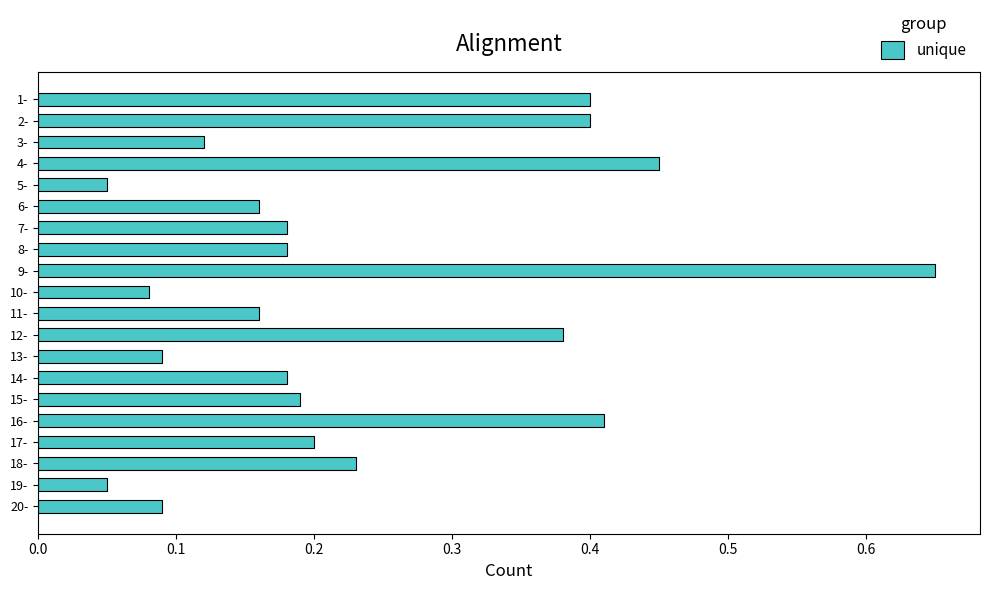

What is the label of the 10th bar from the bottom?

11-